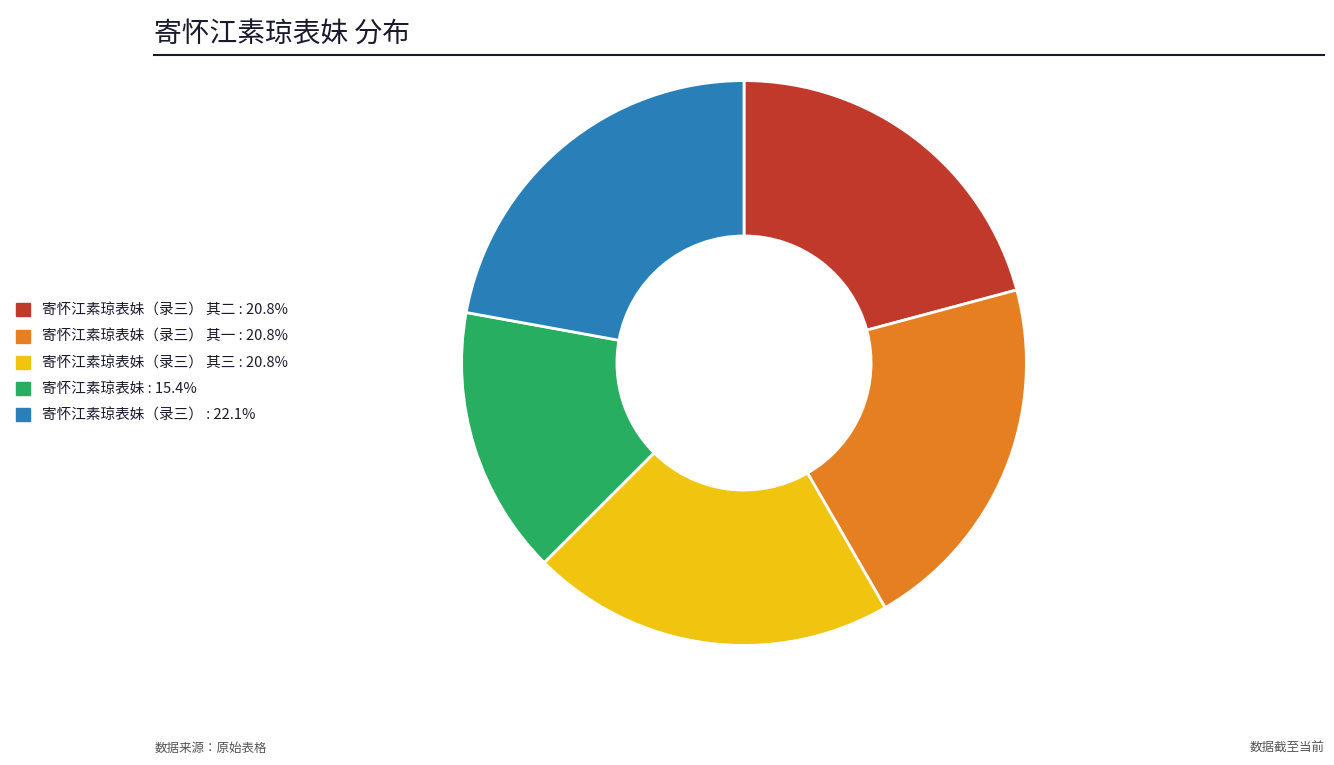

Is there any slice that represents more than half of the pie?

No